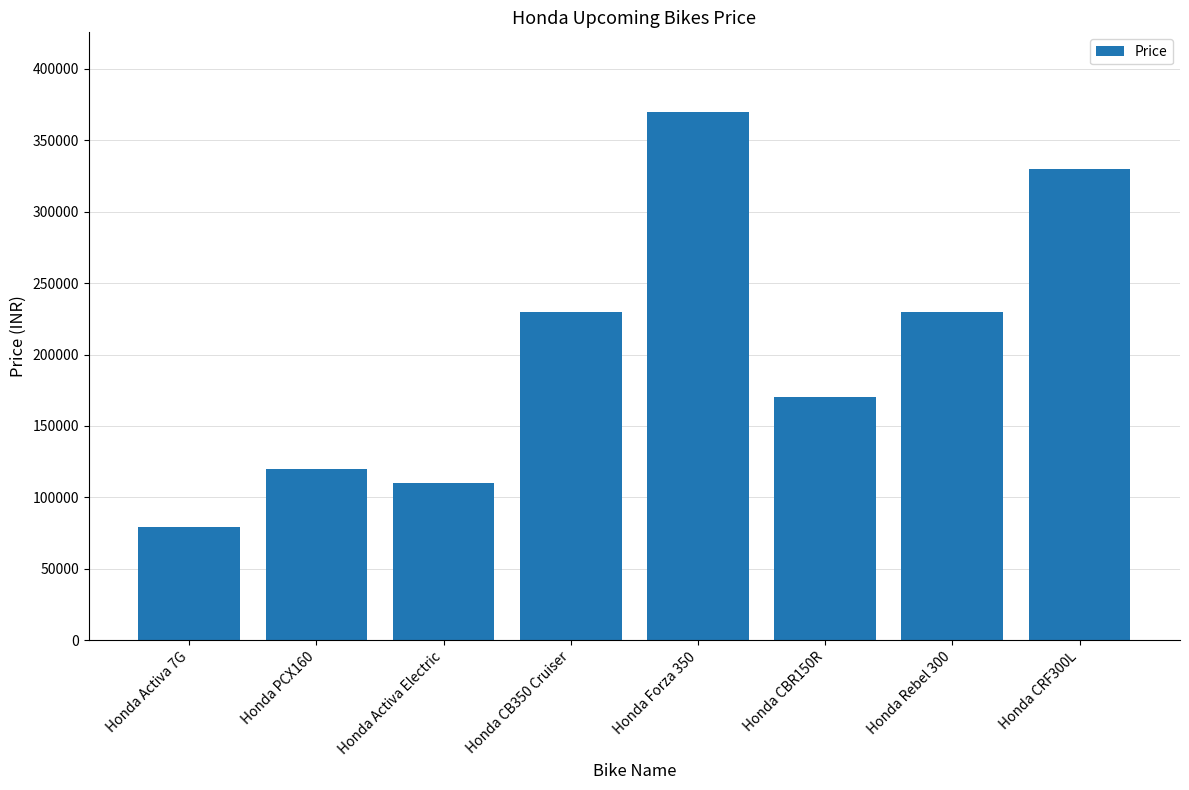

Reading right to left, list all the values displayed in this chart.

330000	230000	170000	370000	230000	110000	120000	79000